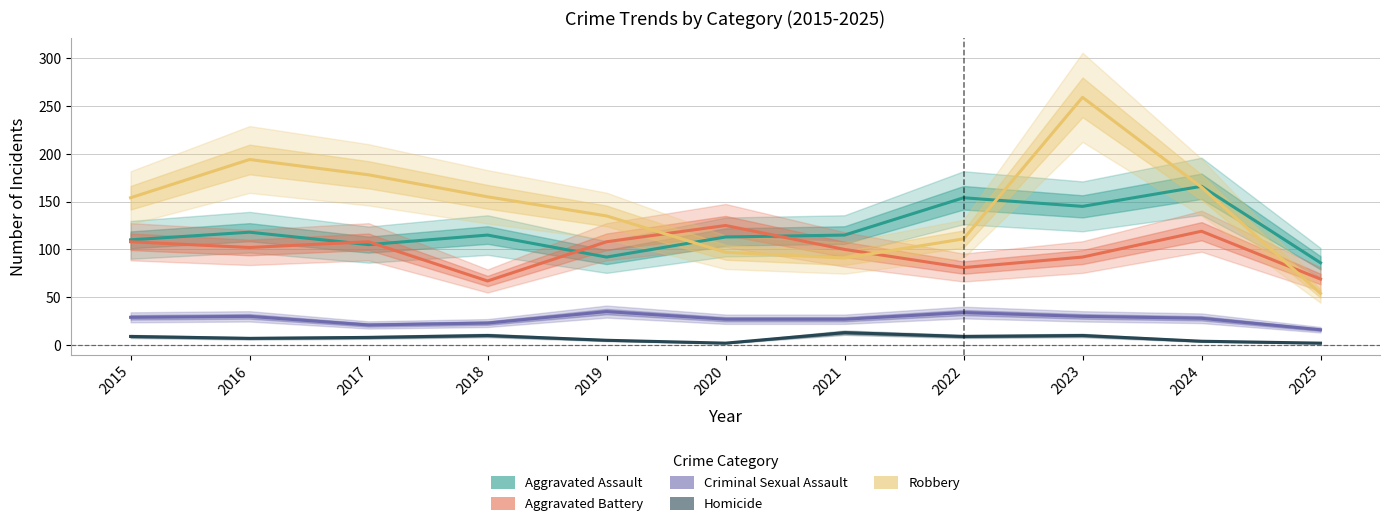

Which series has the largest total across all categories?

Robbery